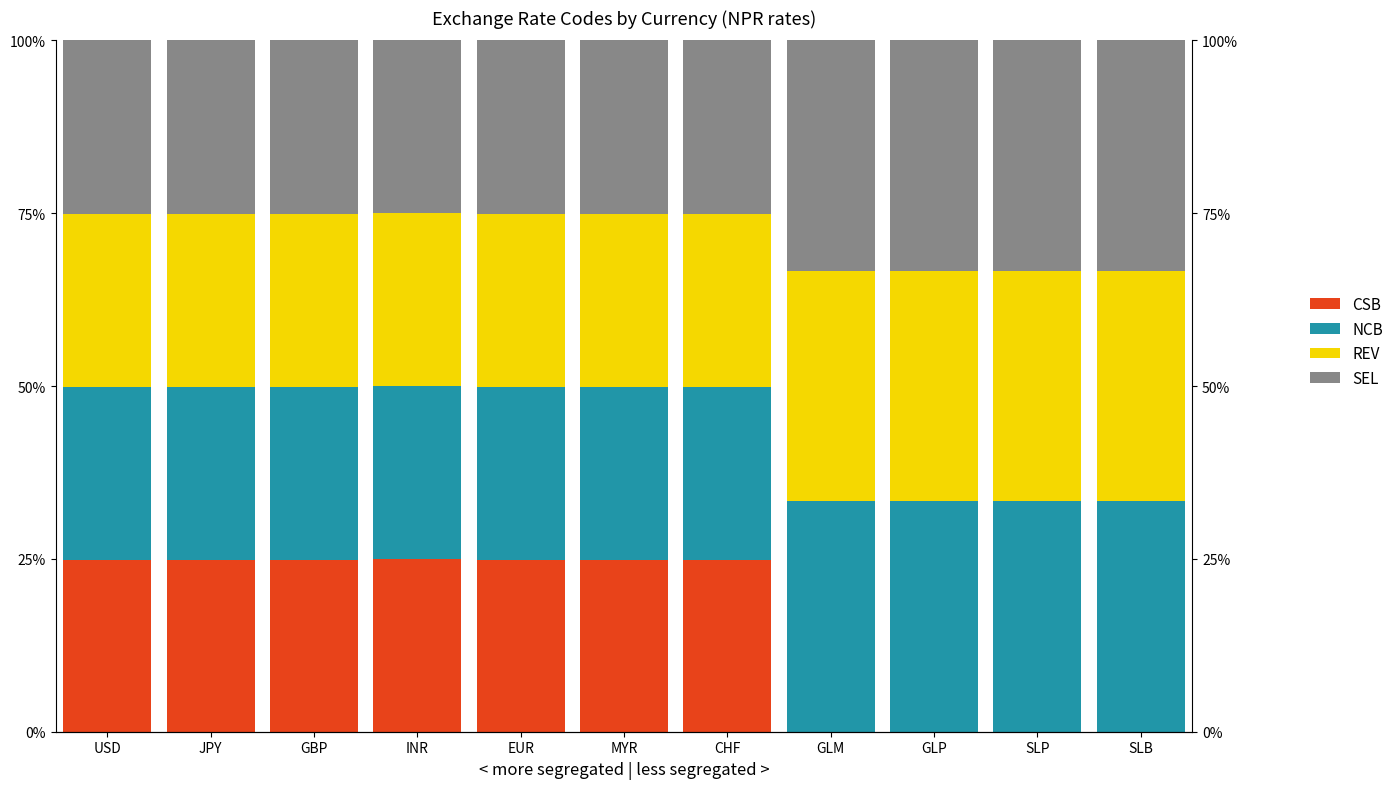

The value of SEL at MYR is 13.1. True or false?

False